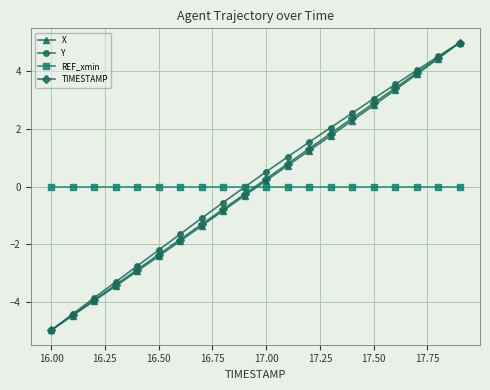

Count the number of data series in this chart.

4